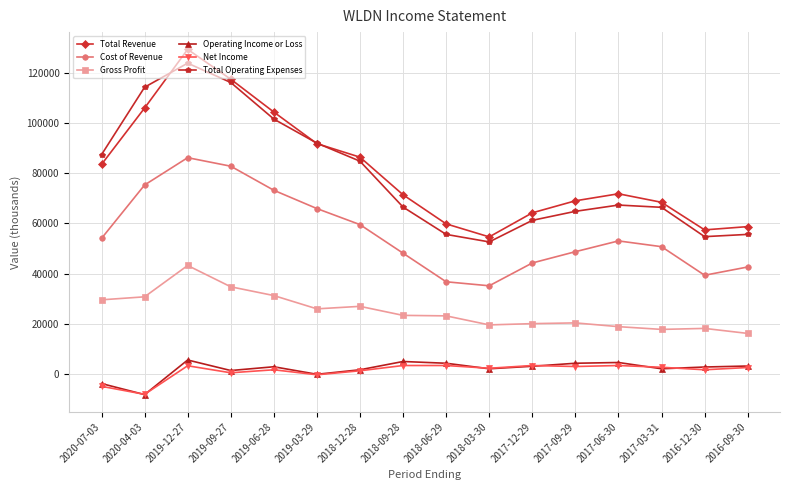

What is the highest value of the Total Operating Expenses series?

123900